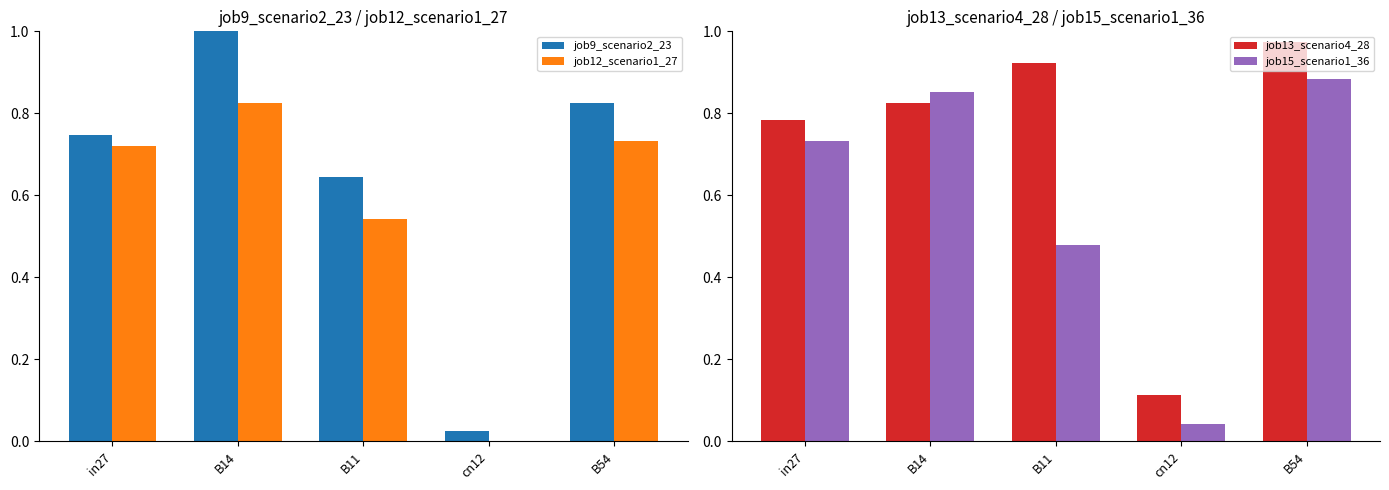

Where is job9_scenario2_23 nearest to the value 0?

cn12